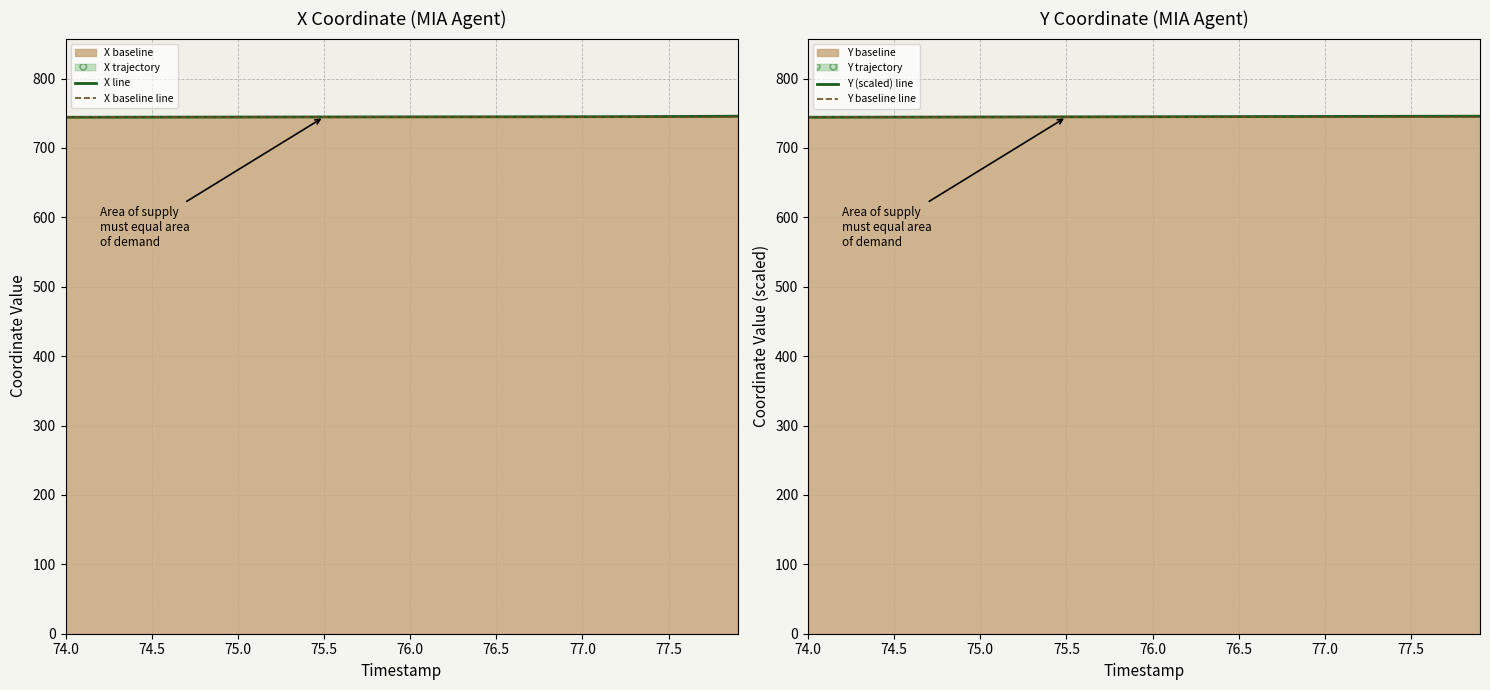

True or false: X baseline line has more than 2 points higher than both neighbors.

False